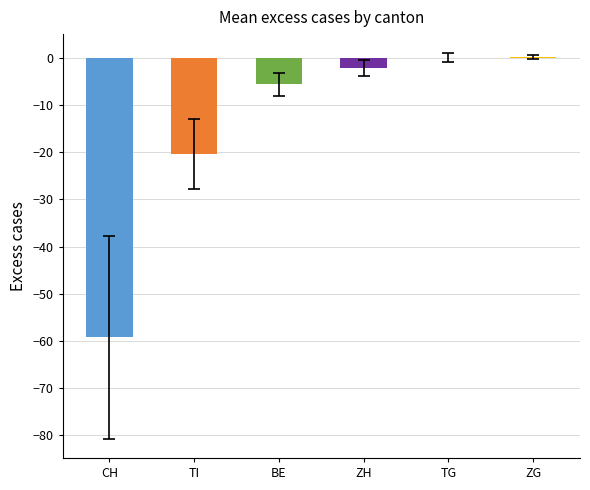

Does the chart contain stacked bars?

No